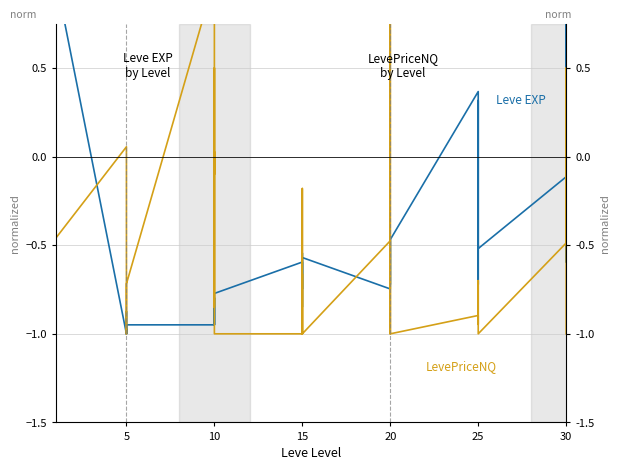

How many data points in Leve EXP are less than 0?

31